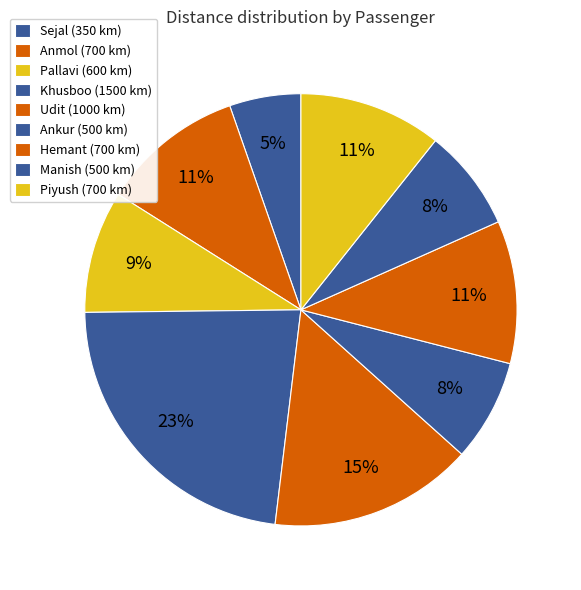

True or false: Hemant accounts for 11% of the total.

True